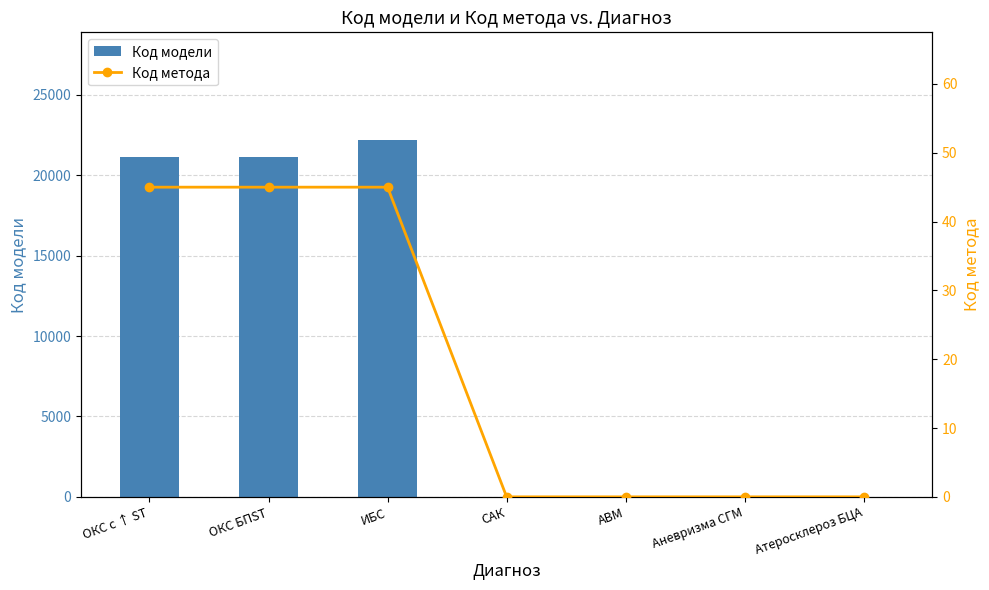

The value of Код модели at ОКС БПST is 35106. True or false?

False